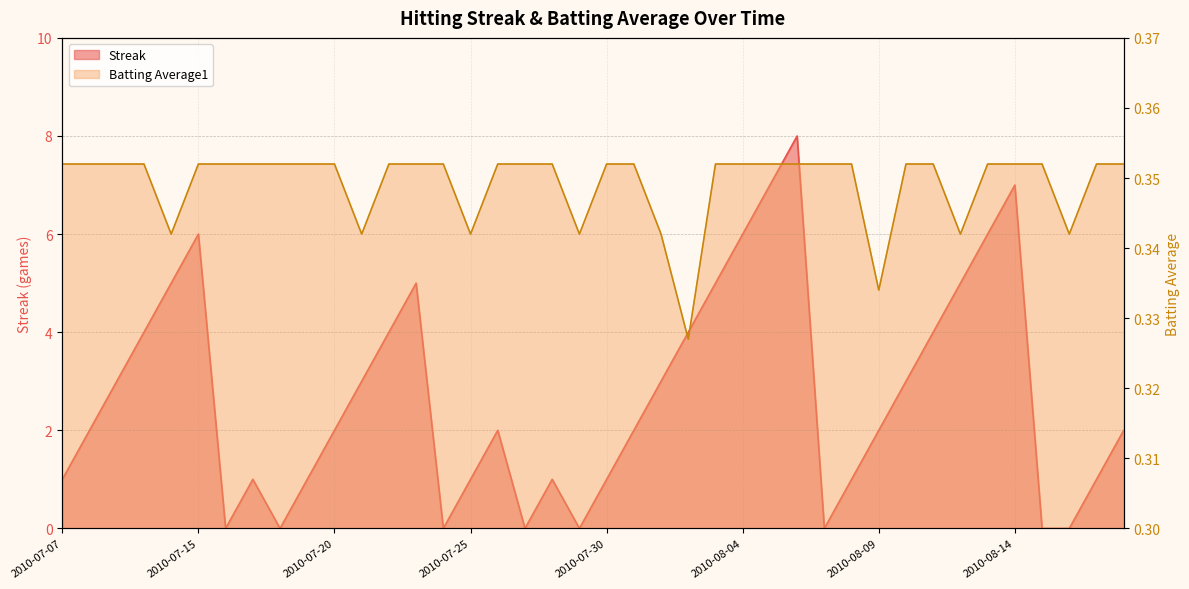

Reading right to left, transcribe all the data shown in this chart.

Streak: 2.0	1.0	0.0	0.0	7.0	6.0	5.0	4.0	3.0	2.0	1.0	0.0	8.0	7.0	6.0	5.0	4.0	3.0	2.0	1.0	0.0	1.0	0.0	2.0	1.0	0.0	5.0	4.0	3.0	2.0	1.0	0.0	1.0	0.0	6.0	5.0	4.0	3.0	2.0	1.0
Batting Average1: 0.4	0.4	0.3	0.4	0.4	0.4	0.3	0.4	0.4	0.3	0.4	0.4	0.4	0.4	0.4	0.4	0.3	0.3	0.4	0.4	0.3	0.4	0.4	0.4	0.3	0.4	0.4	0.4	0.3	0.4	0.4	0.4	0.4	0.4	0.4	0.3	0.4	0.4	0.4	0.4